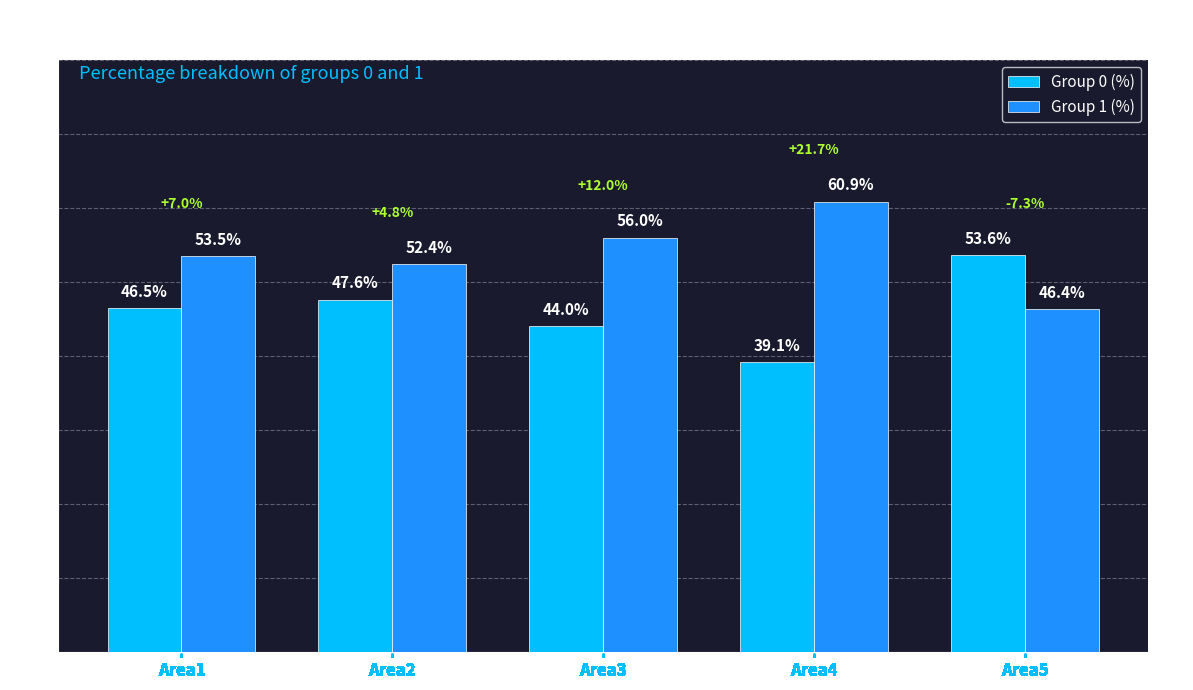

Is the value of Group 1 (%) at Area2 greater than the value of Group 0 (%) at Area2?

Yes